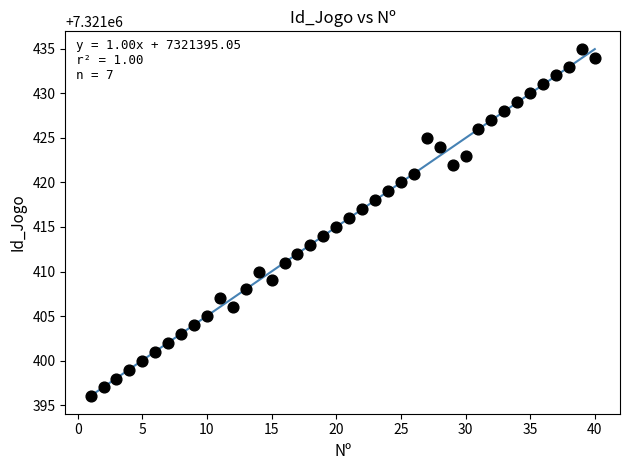

What is the range of X values (max minus min)?

39